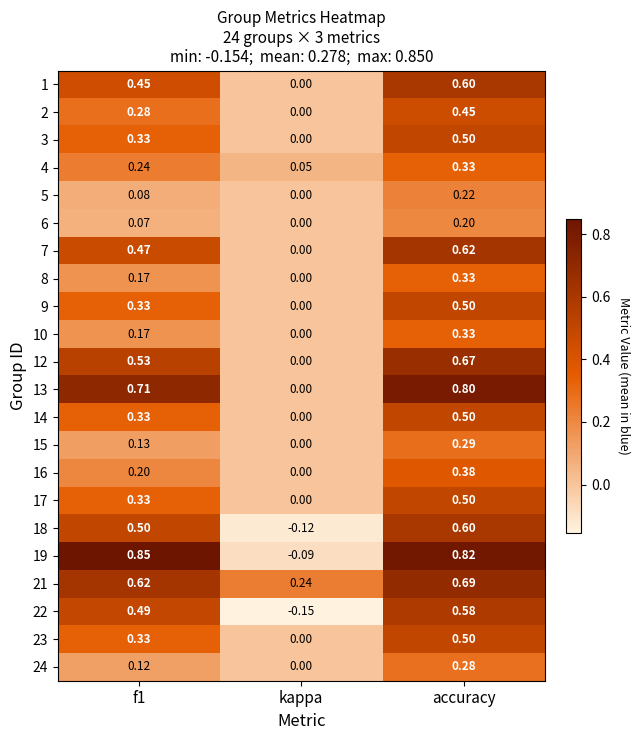

At which category is the sum across all series the highest?

accuracy